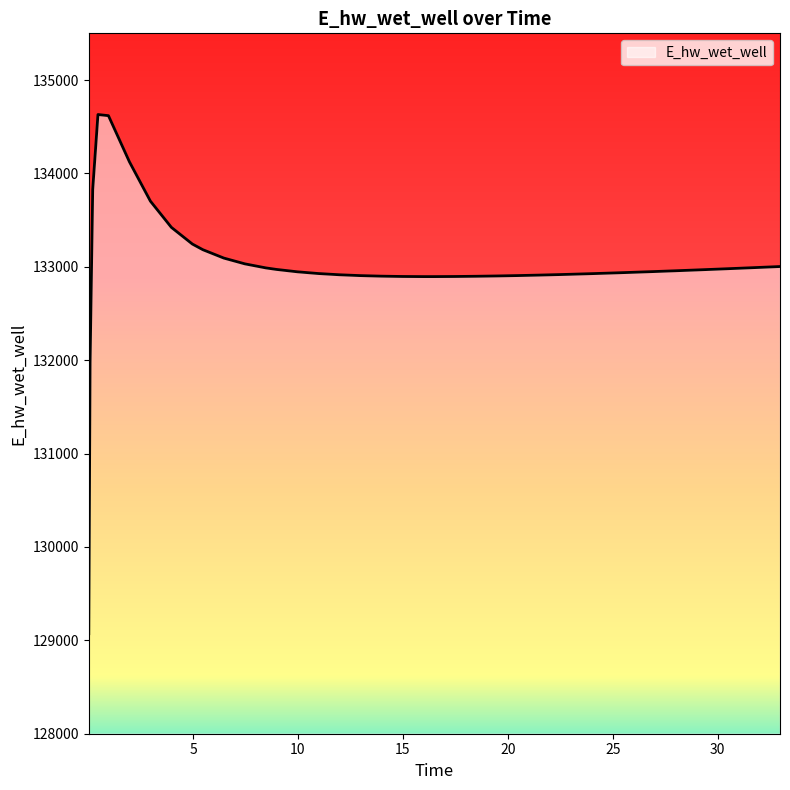

What is the sum of all values?

5320037.3